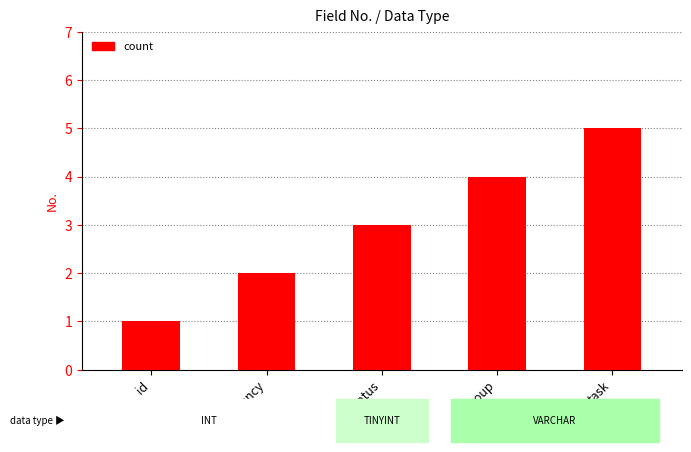

Reading left to right, extract all data points from this chart.

1	2	3	4	5